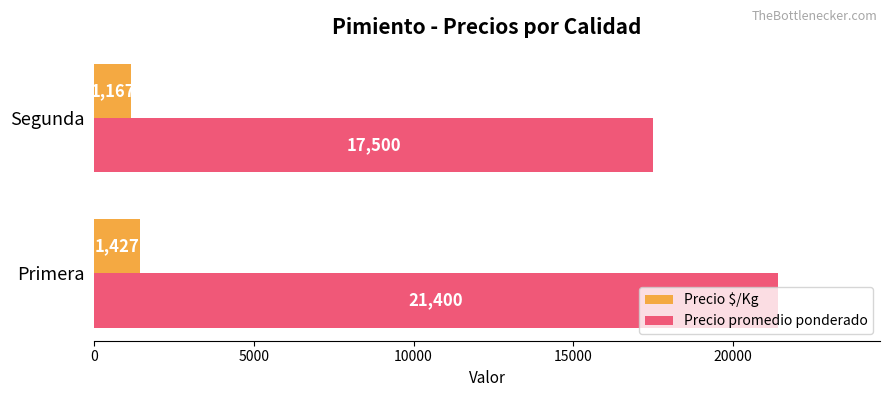

What value does the Precio $/Kg series have at Primera?

1427